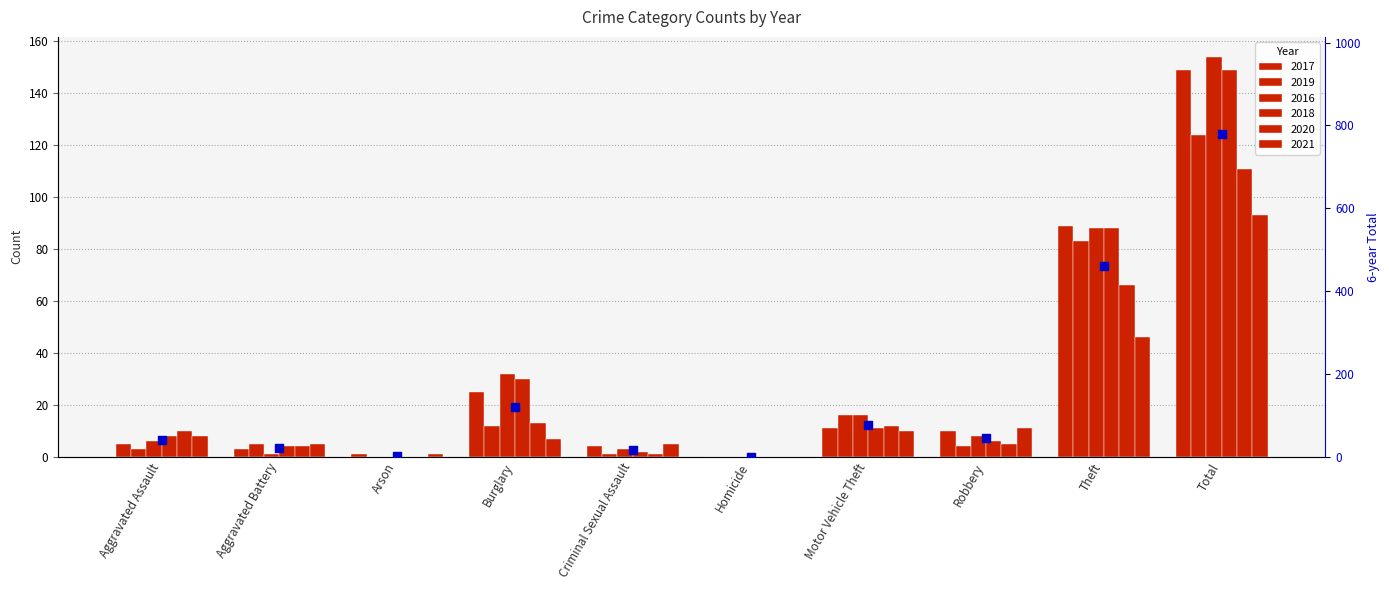

What is the ratio of the value at Aggravated Battery to the value at Robbery?

0.5